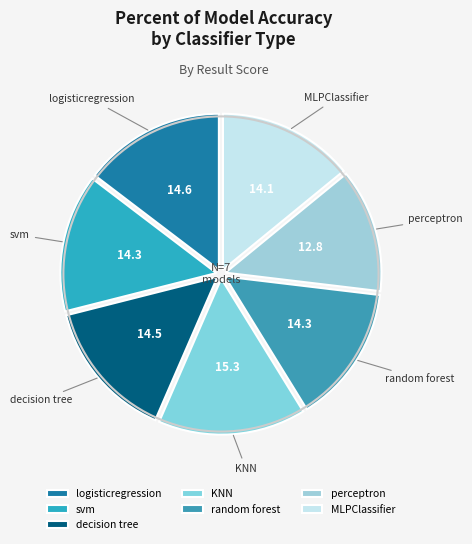

Do MLPClassifier and logisticregression together represent more than half of the pie?

No